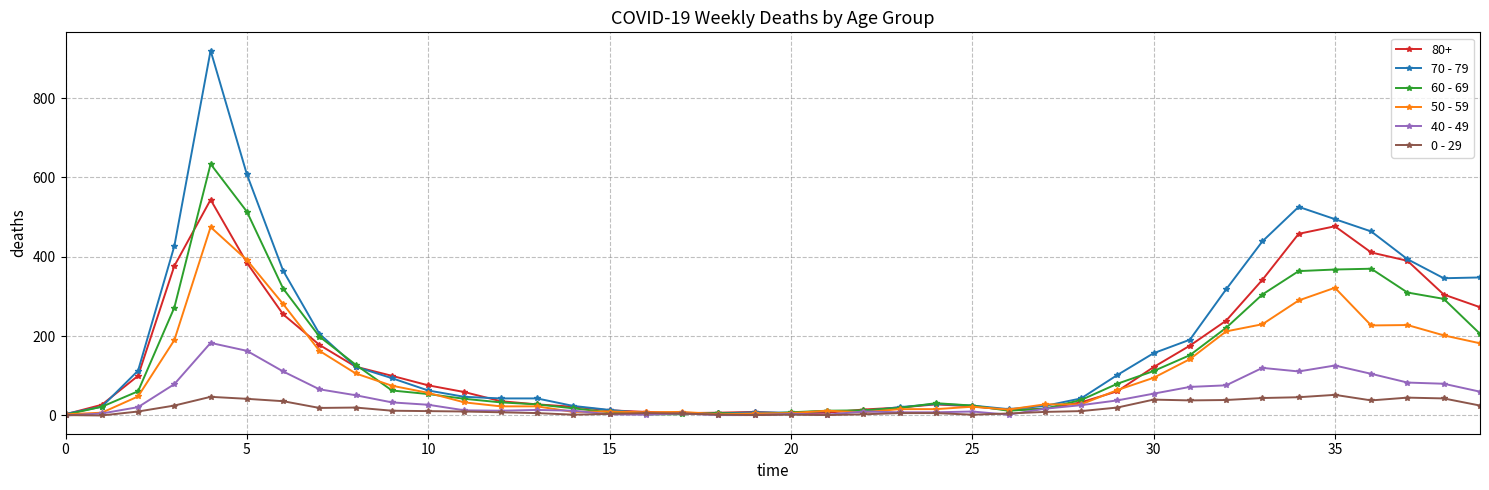

Is this an area chart (filled region under the line)?

No